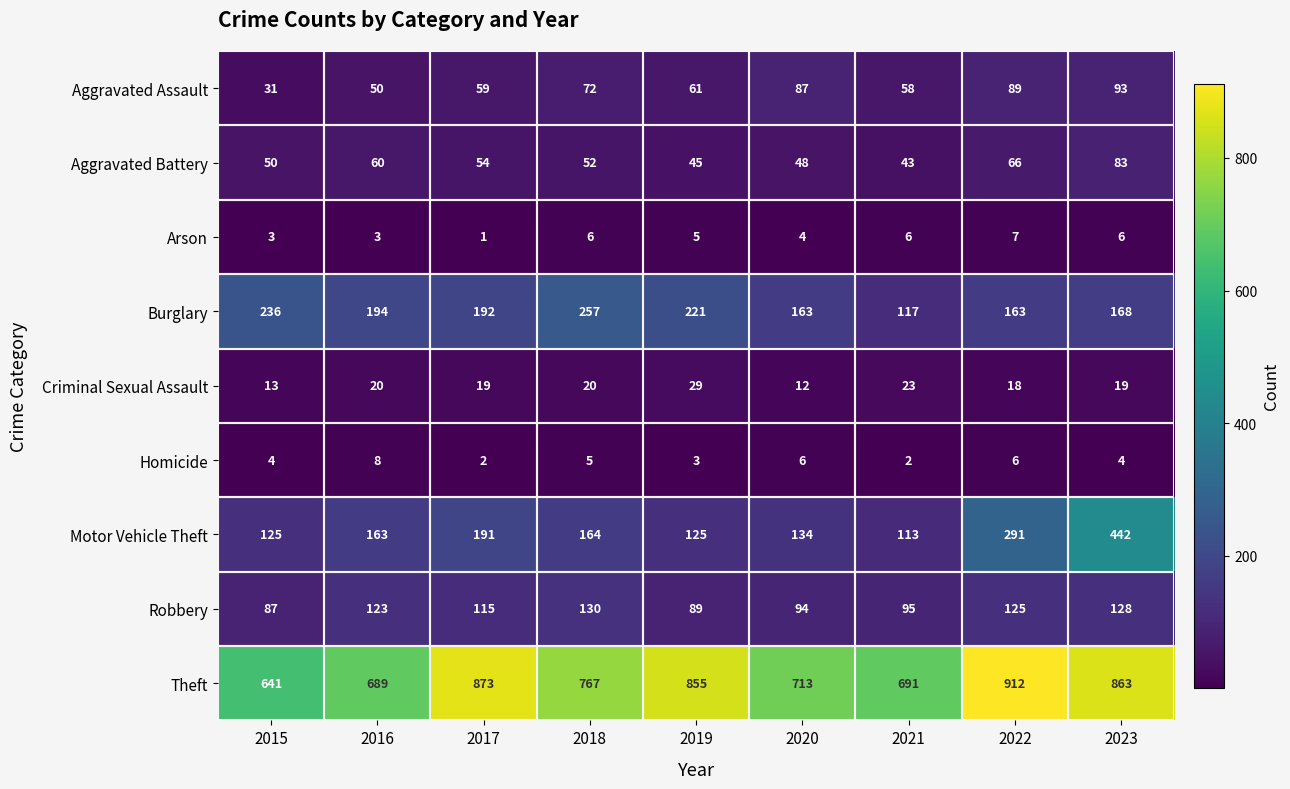

At which label is Aggravated Battery closest to 63?

2016